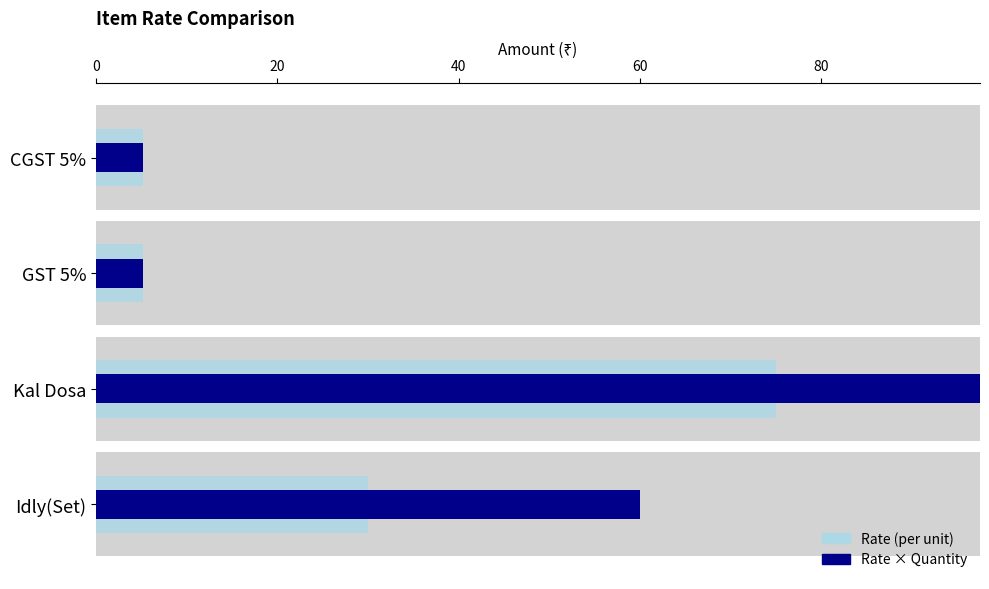

What is the total value across all series at 20?

300.0